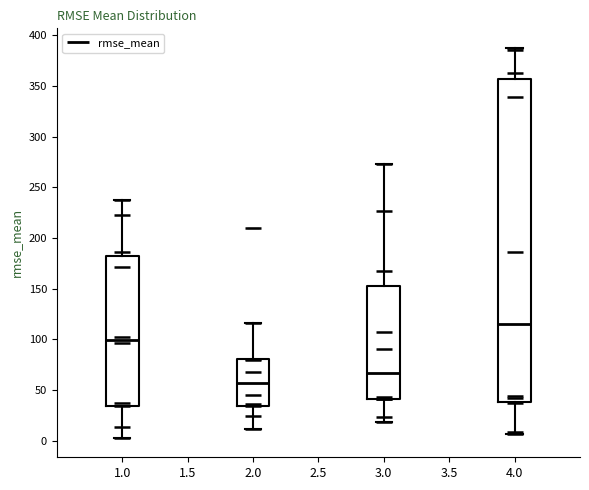

Which box has the lowest median line?

2.0